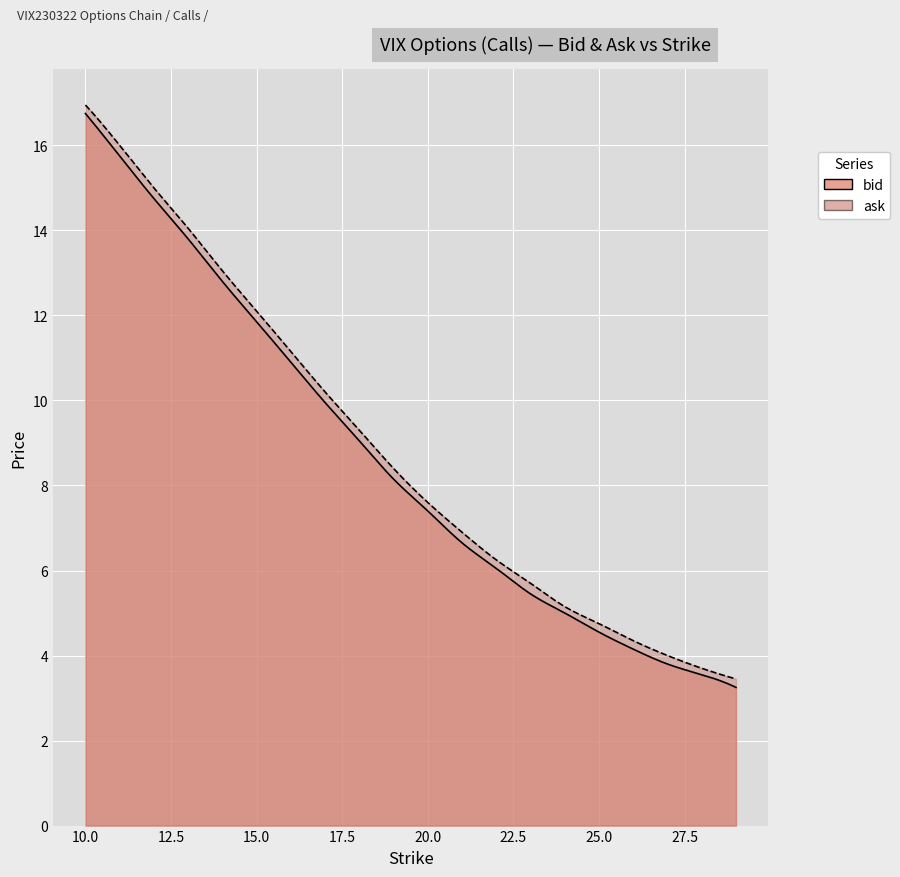

What is the difference between the maximum and minimum values in the ask series?

13.5